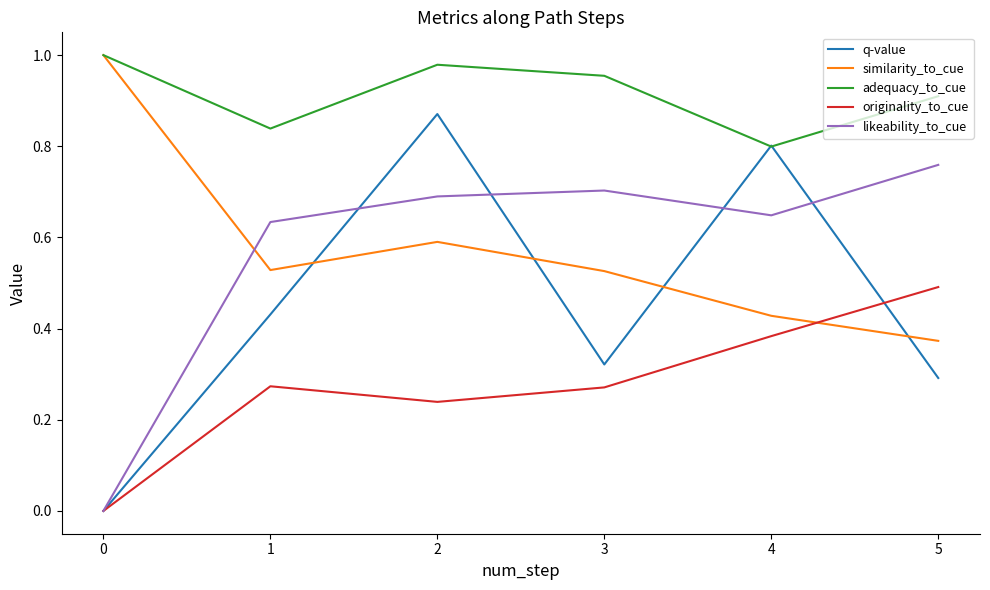

Does the chart have visible grid lines?

No